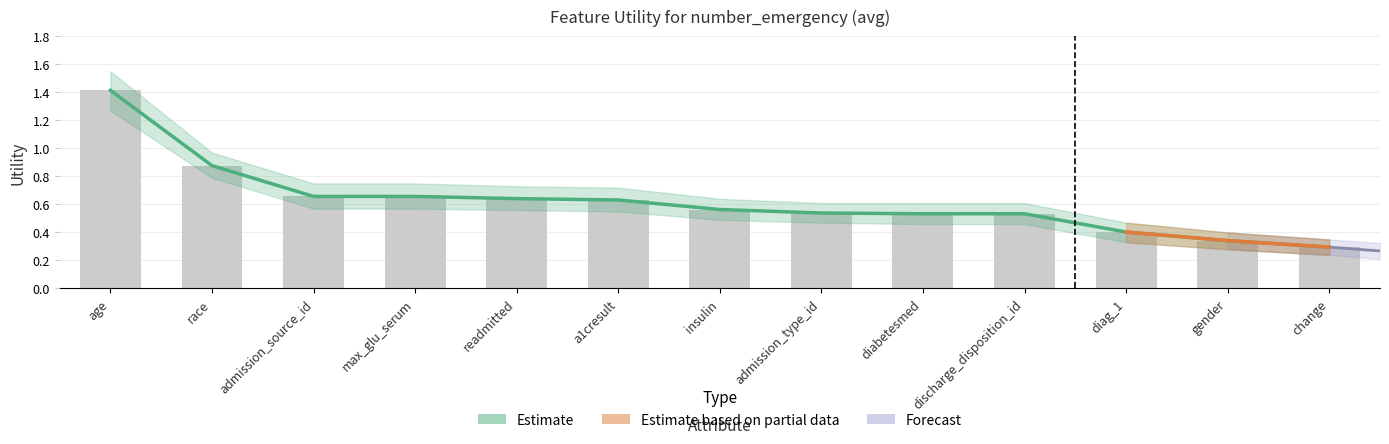

What is the minimum value shown in the chart?

0.3